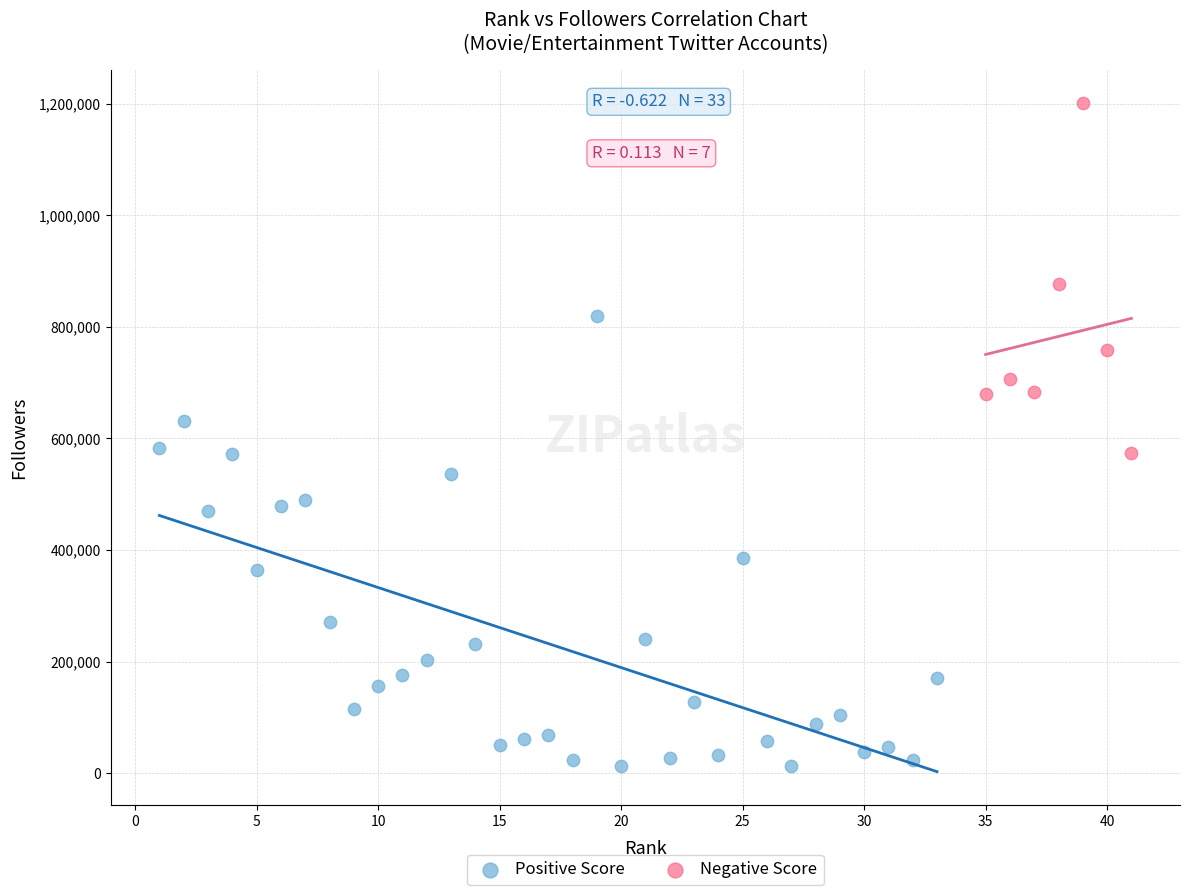

What are all the series names shown in the legend?

Positive Score, Negative Score